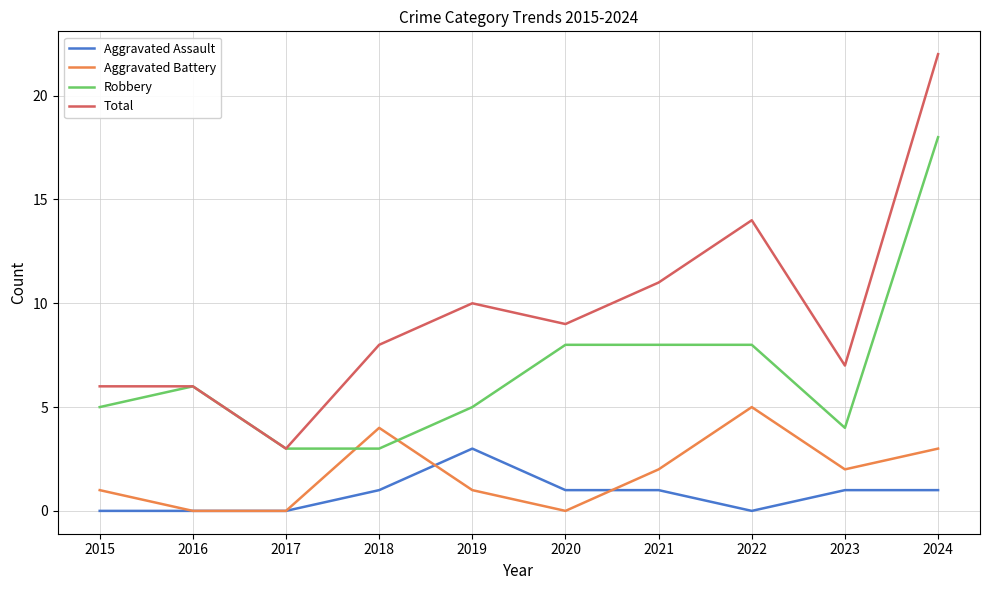

At 2019, list the series in order from largest to smallest.

Total, Robbery, Aggravated Assault, Aggravated Battery